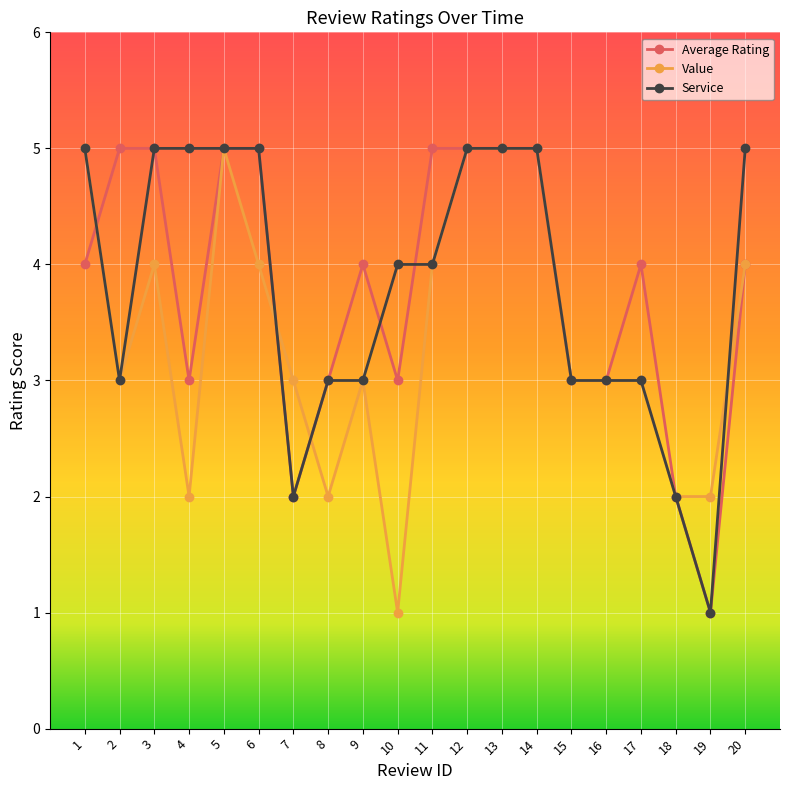

What are all the series names shown in the legend?

Average Rating, Value, Service